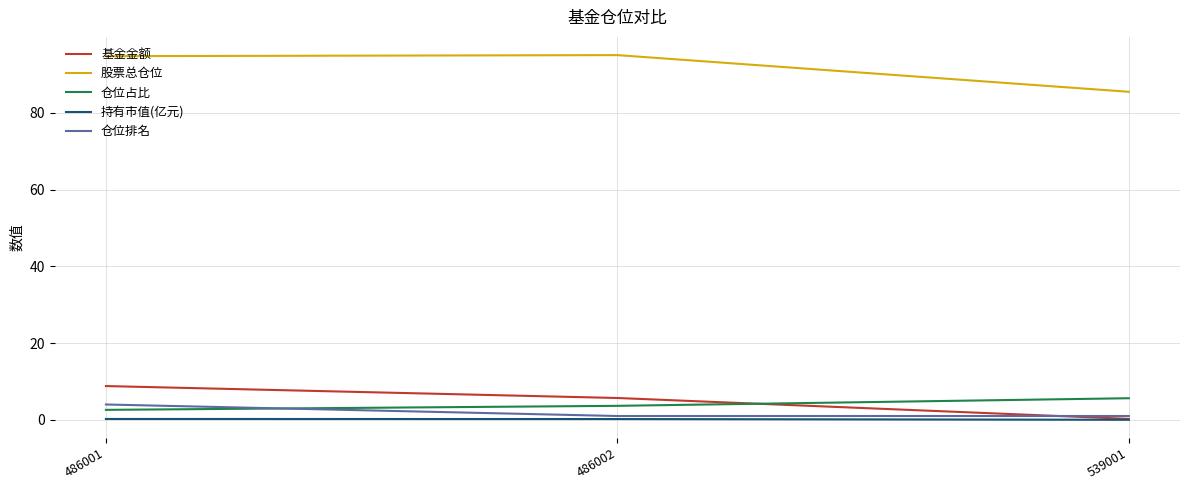

What is the maximum value for 基金金额?

8.8